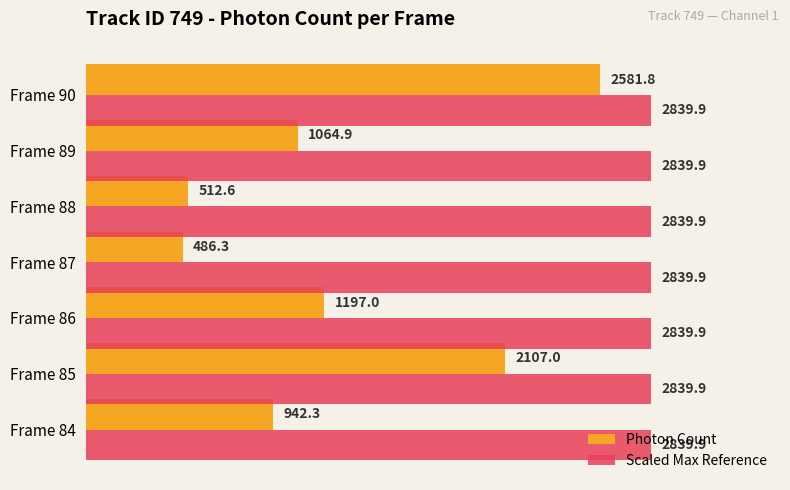

What are all the series names shown in the legend?

Photon Count, Scaled Max Reference